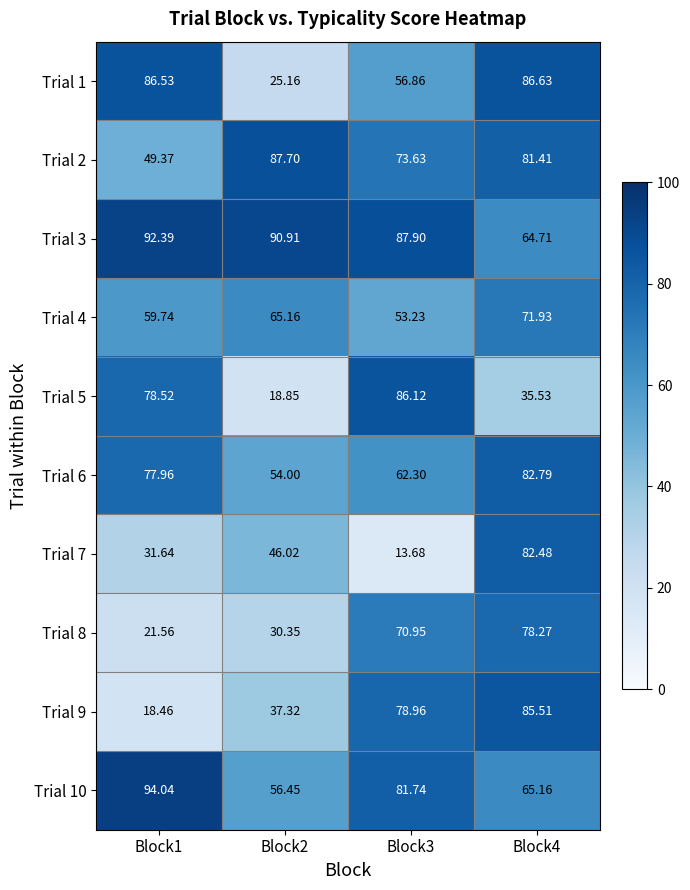

Is the value of Trial 7 at Block2 greater than the value of Trial 3 at Block3?

No